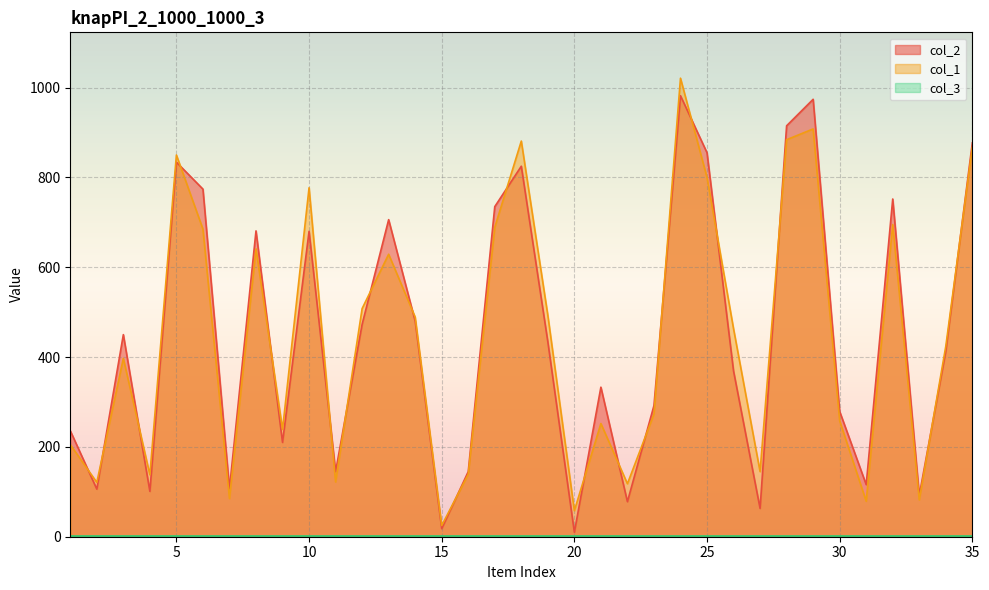

After their last crossing, which series has the higher values: col_1 or col_2?

col_2